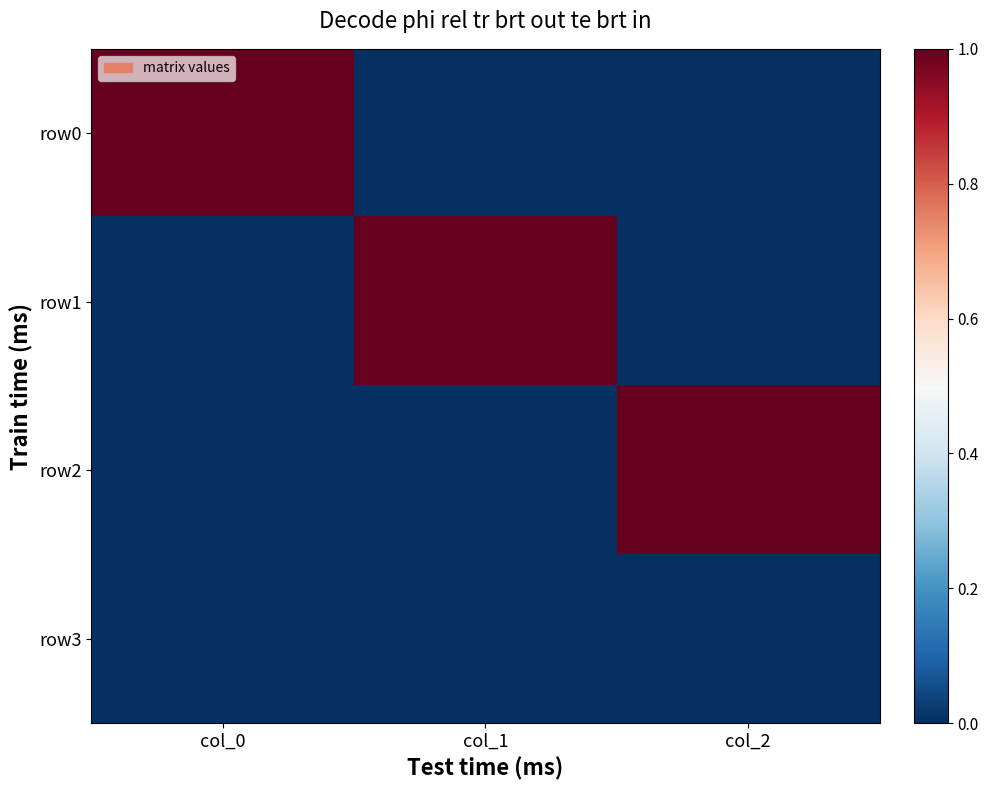

Which has a higher value, col_1 or col_2?

col_1